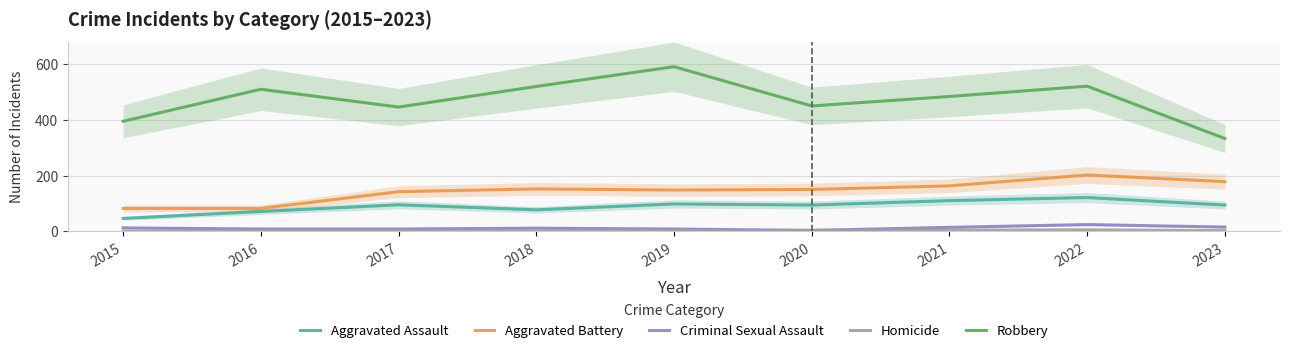

True or false: Robbery and Homicide intersect in this chart.

False